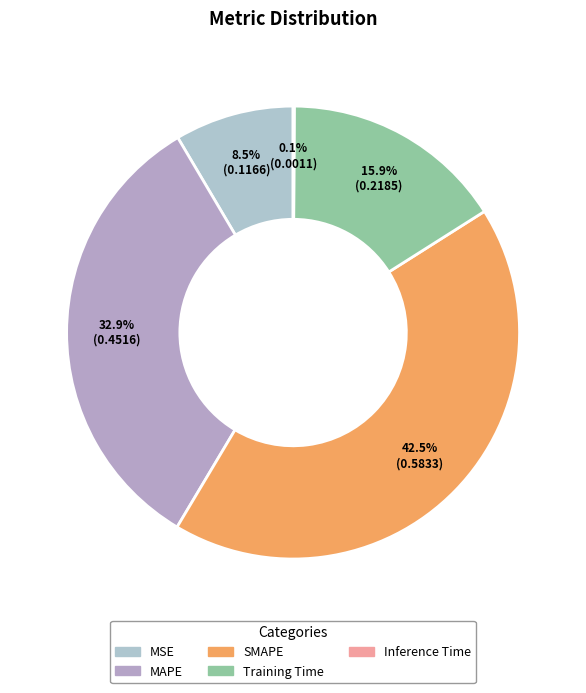

How many segments does this pie chart have?

5